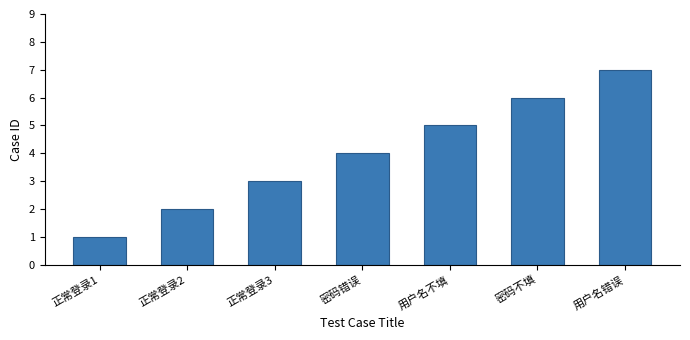

What is the approximate value at 密码不填?

6